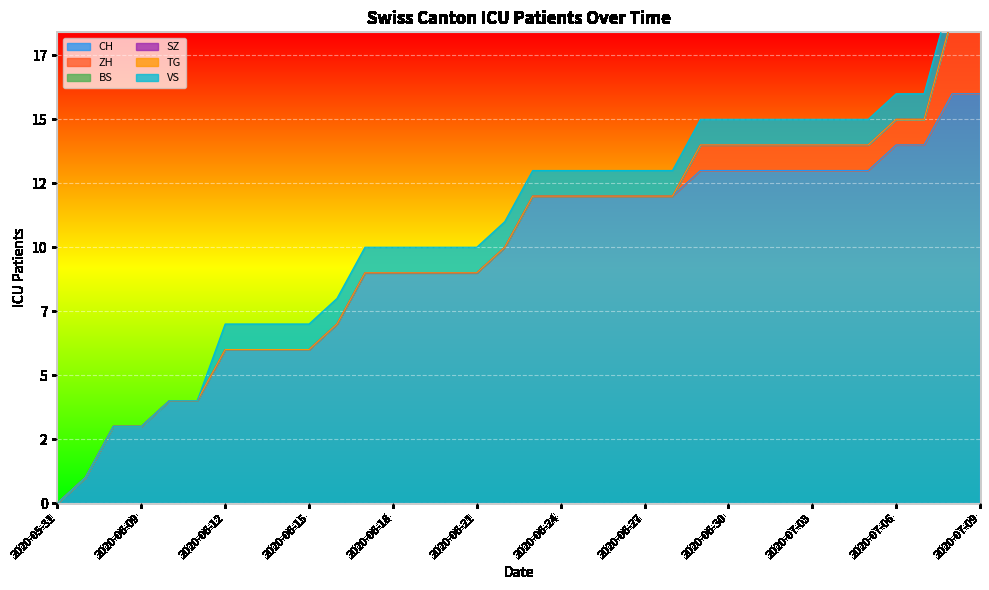

True or false: SZ and TG cross at least once.

False